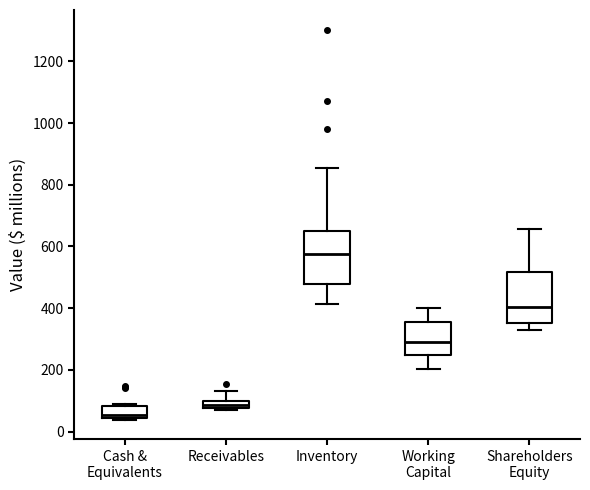

Where is the upper edge of the box for Cash & Equivalents on the y-axis? The values are not printed on the chart, so give them approximately, as read against the axis.

80